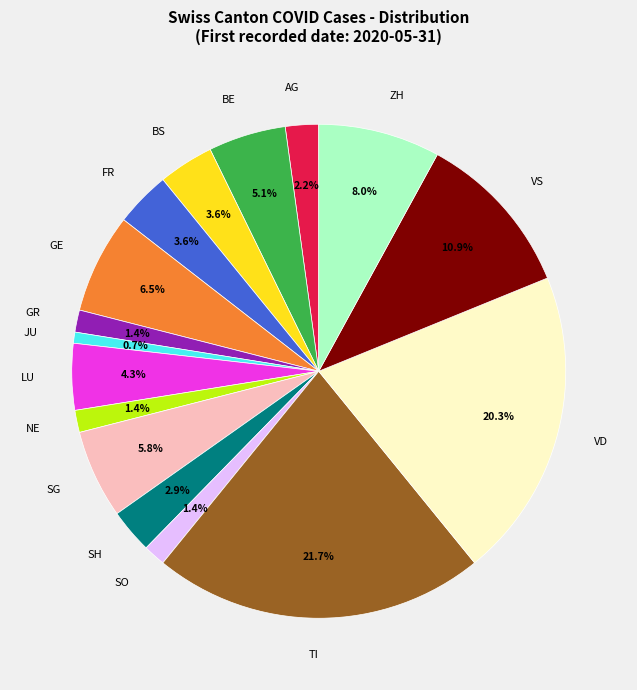

Which category has the biggest portion of the pie?

TI